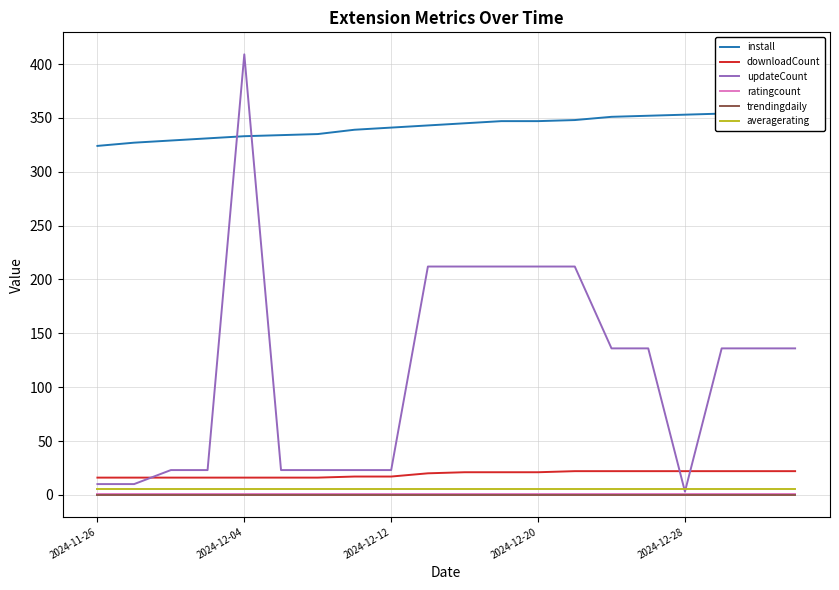

True or false: trendingdaily and averagerating cross at least once.

False